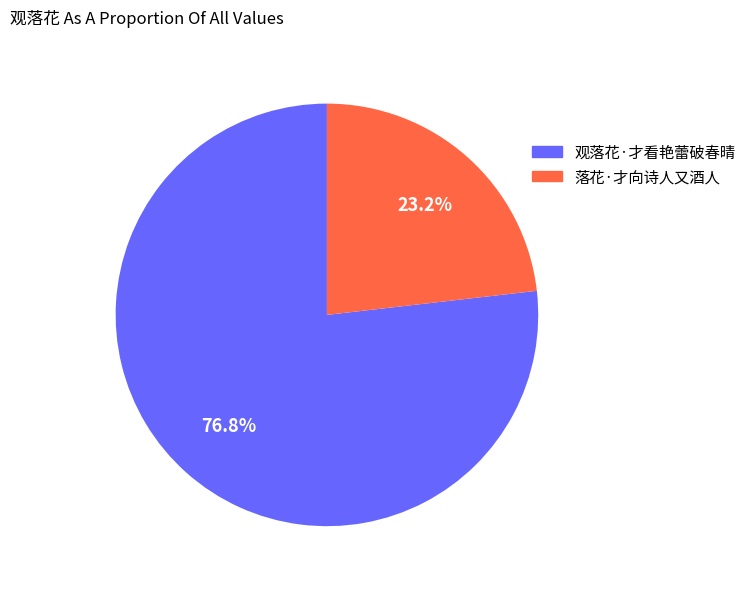

Which category has the biggest portion of the pie?

观落花·才看艳蕾破春晴